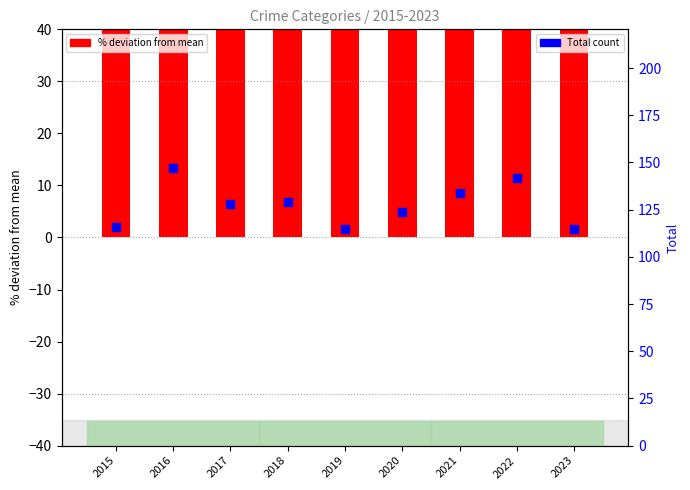

At how many categories does at least one series exceed 165?

9